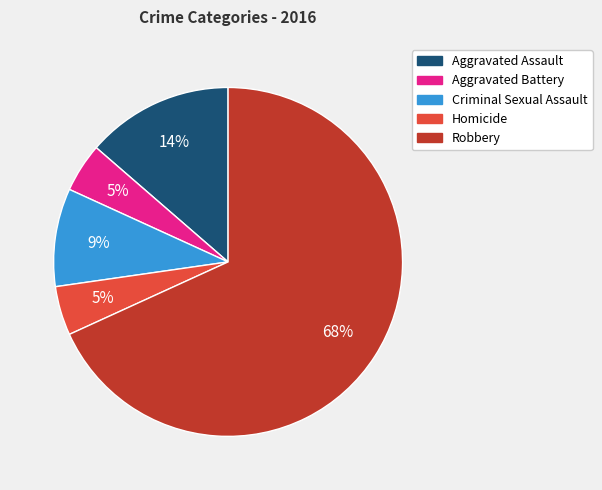

Between Robbery and Aggravated Assault, which is larger?

Robbery